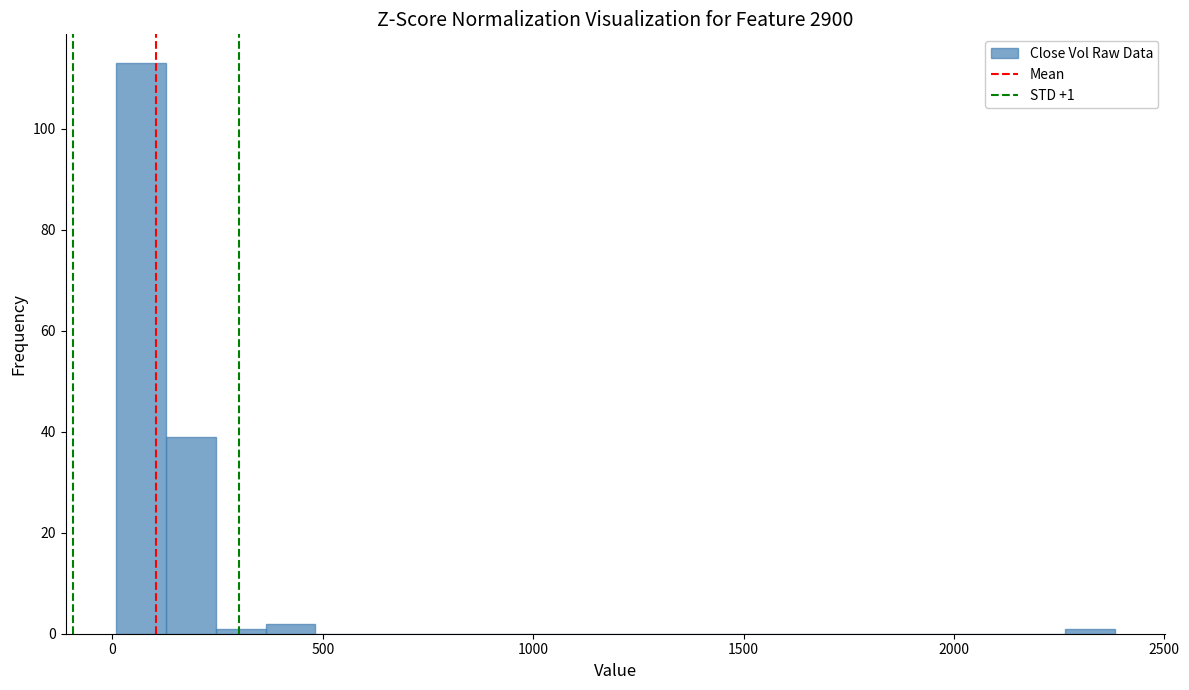

Read against the x-axis, roughly where is the centre of the tallest bar?

50